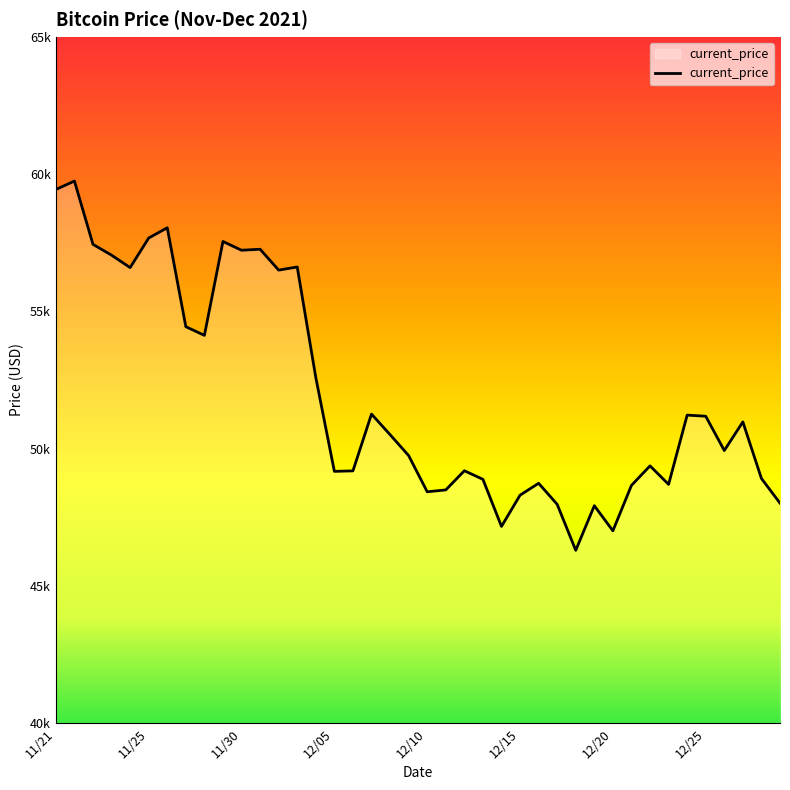

What is the greatest value displayed?

59749